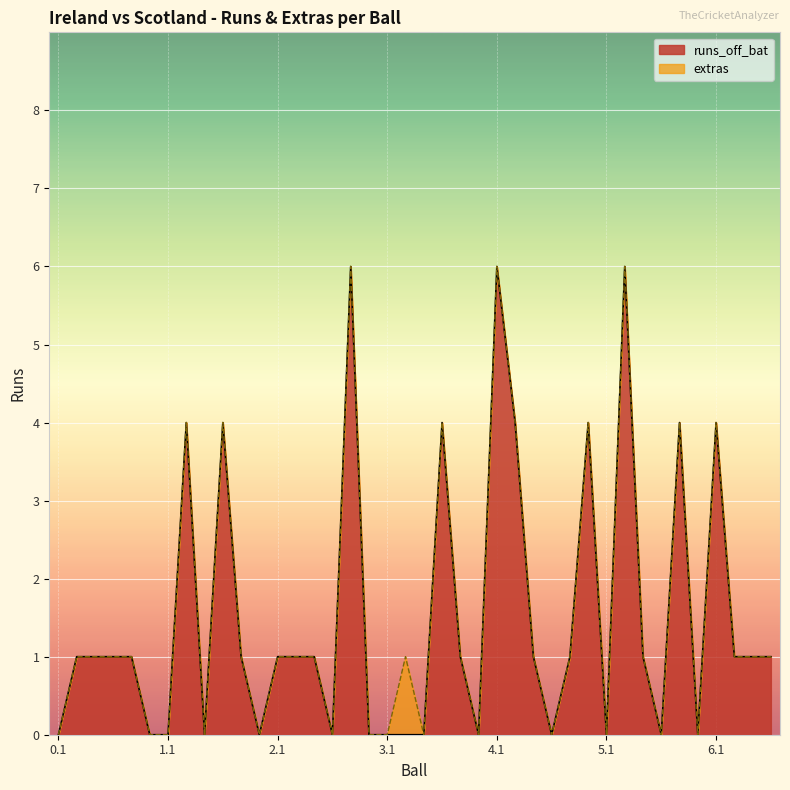

Rank the categories by value from highest to lowest.

2.5, 4.1, 5.2, 1.2, 1.4, 3.4, 4.2, 4.6, 5.5, 6.1, 0.2, 0.3, 0.4, 0.5, 1.5, 2.1, 2.2, 2.3, 3.5, 4.3, 4.5, 5.3, 6.2, 6.3, 6.4, 0.1, 0.6, 1.1, 1.3, 1.6, 2.4, 2.6, 3.1, 3.2, 3.3, 3.6, 4.4, 5.1, 5.4, 5.6